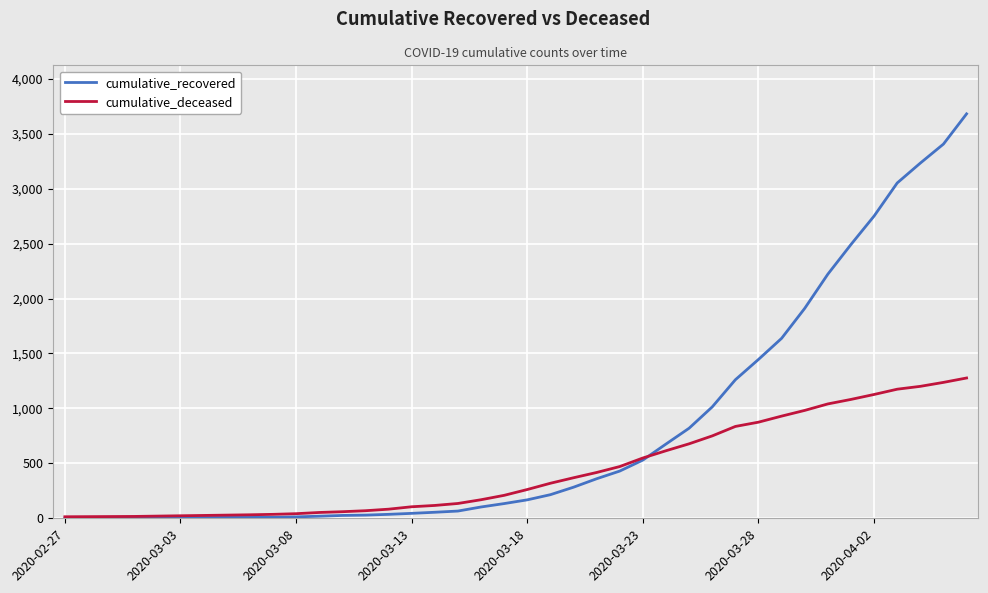

Rank the series by their average value, from highest to lowest.

cumulative_recovered, cumulative_deceased